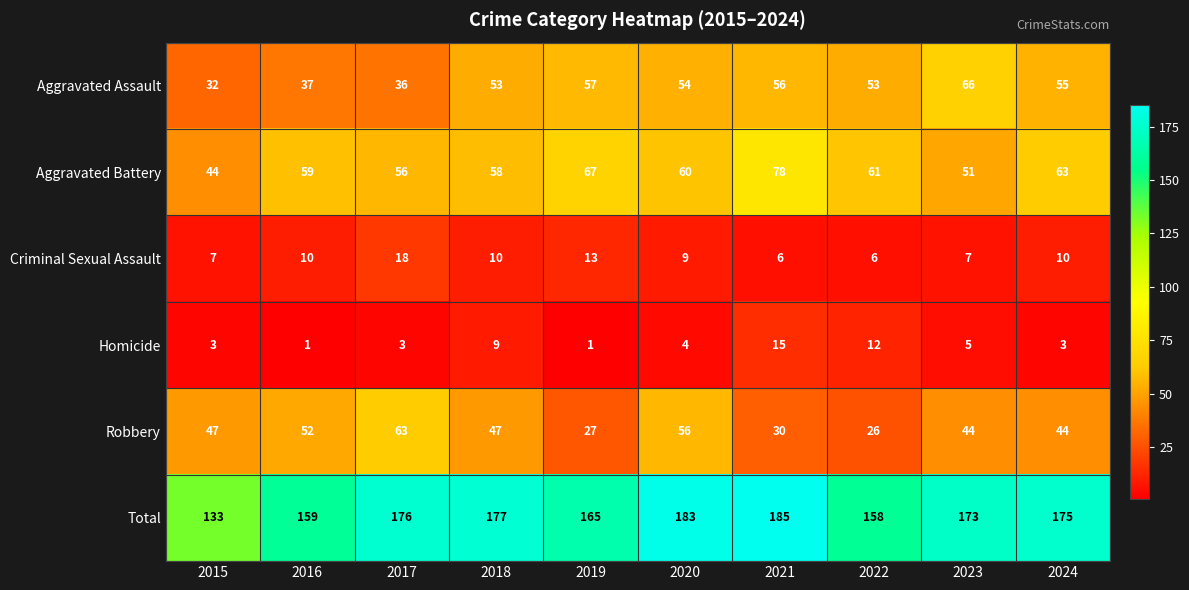

How many series are shown in this chart?

6